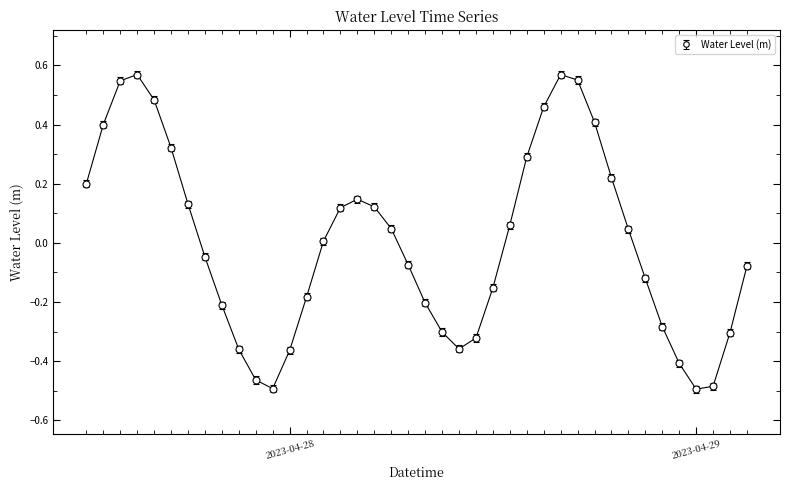

How many negative values are there?

20